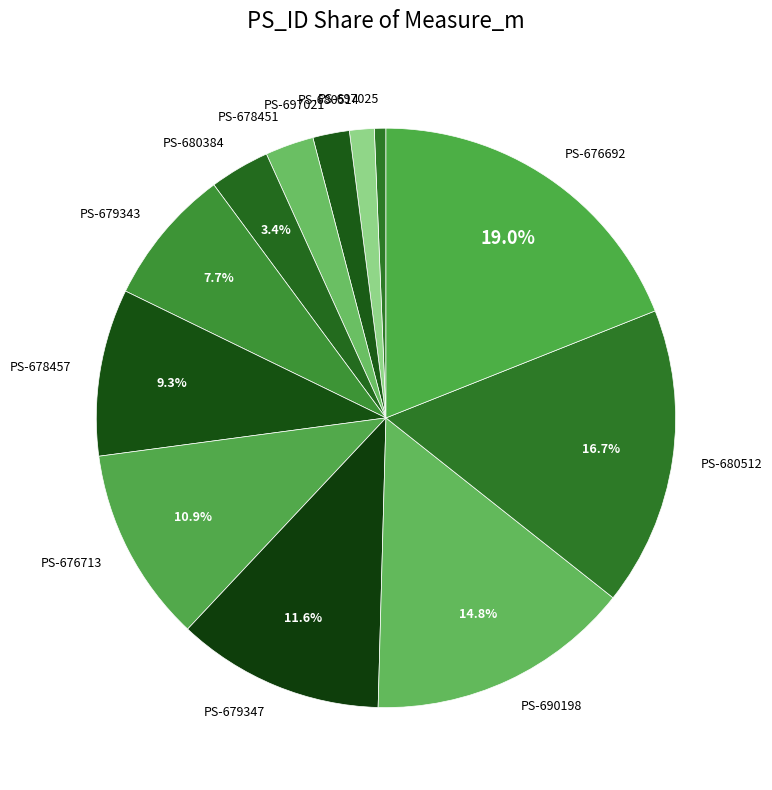

To the nearest percent, what is the combined percentage of PS-680384 and PS-676713?

14%